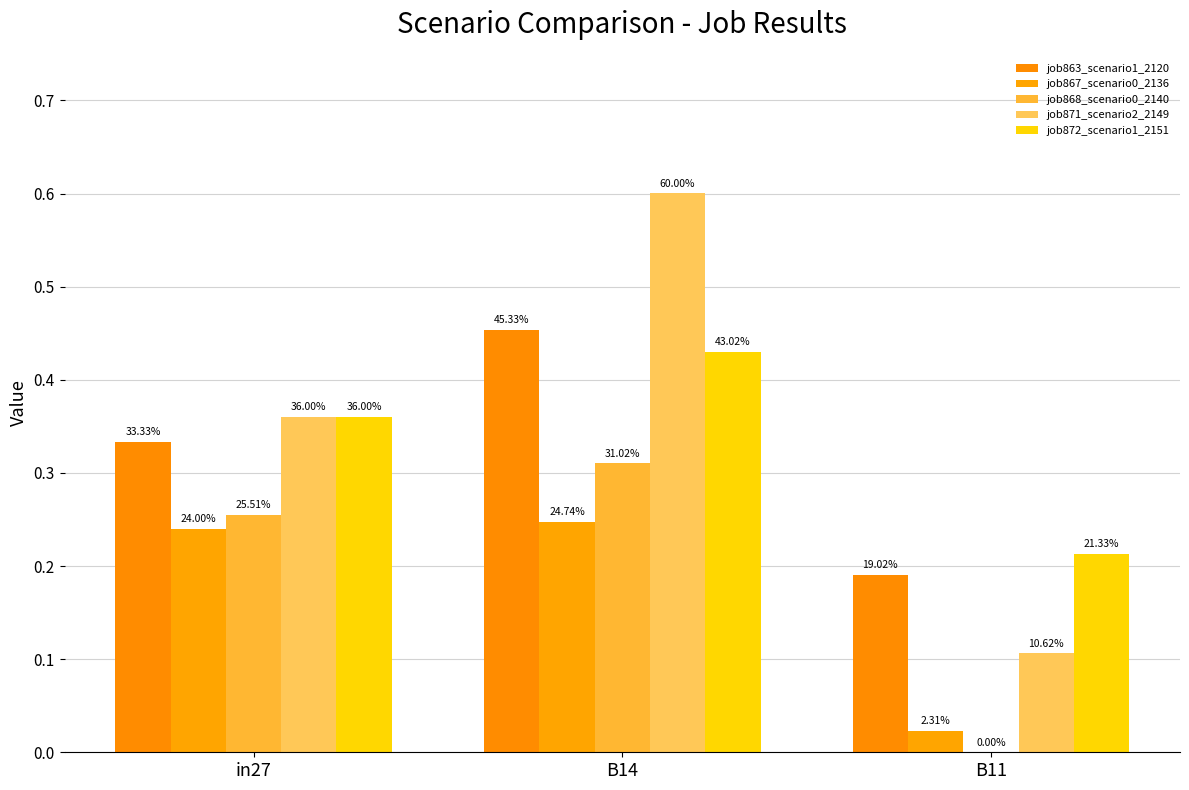

How many data points does each series have?

3